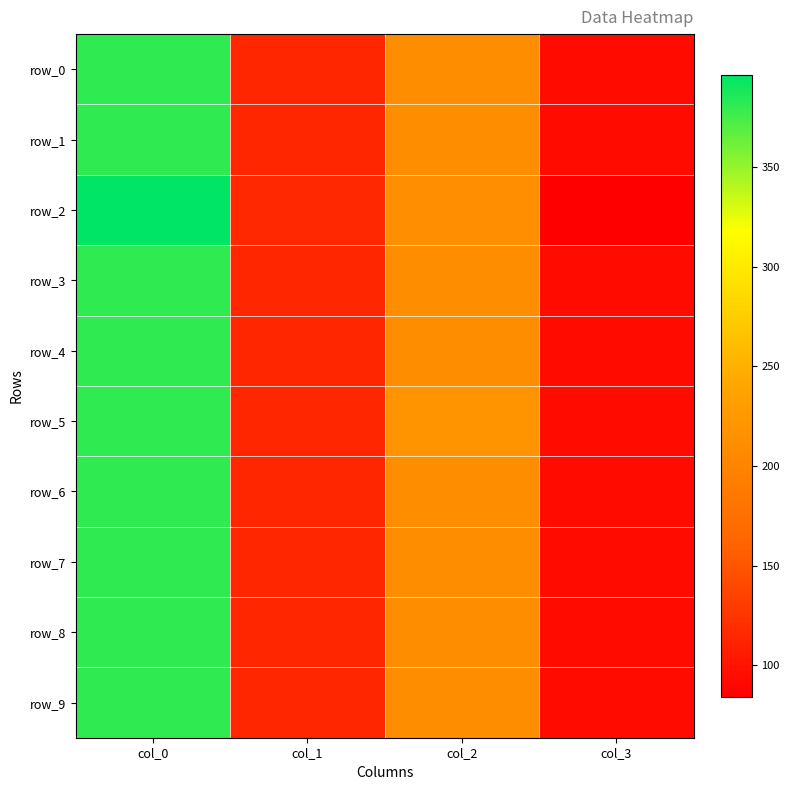

The row_6 series shows 113.9 at col_1. True or false?

True